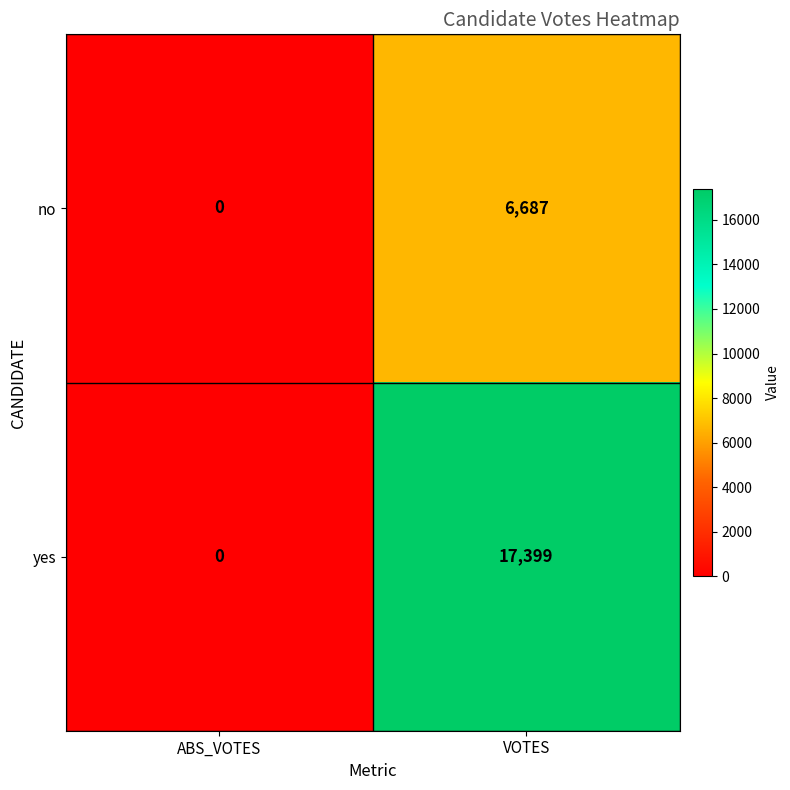

What is the approximate value of no at VOTES, to the nearest 10?

6690